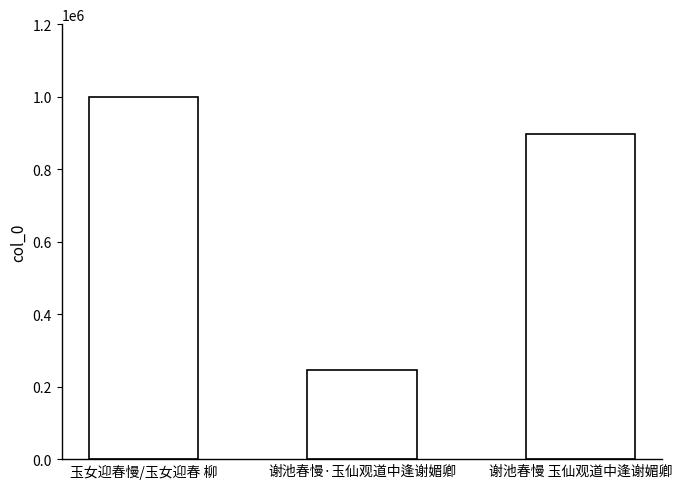

What is the ratio of the value at 谢池春慢·玉仙观道中逢谢媚卿 to the value at 谢池春慢 玉仙观道中逢谢媚卿?

0.3